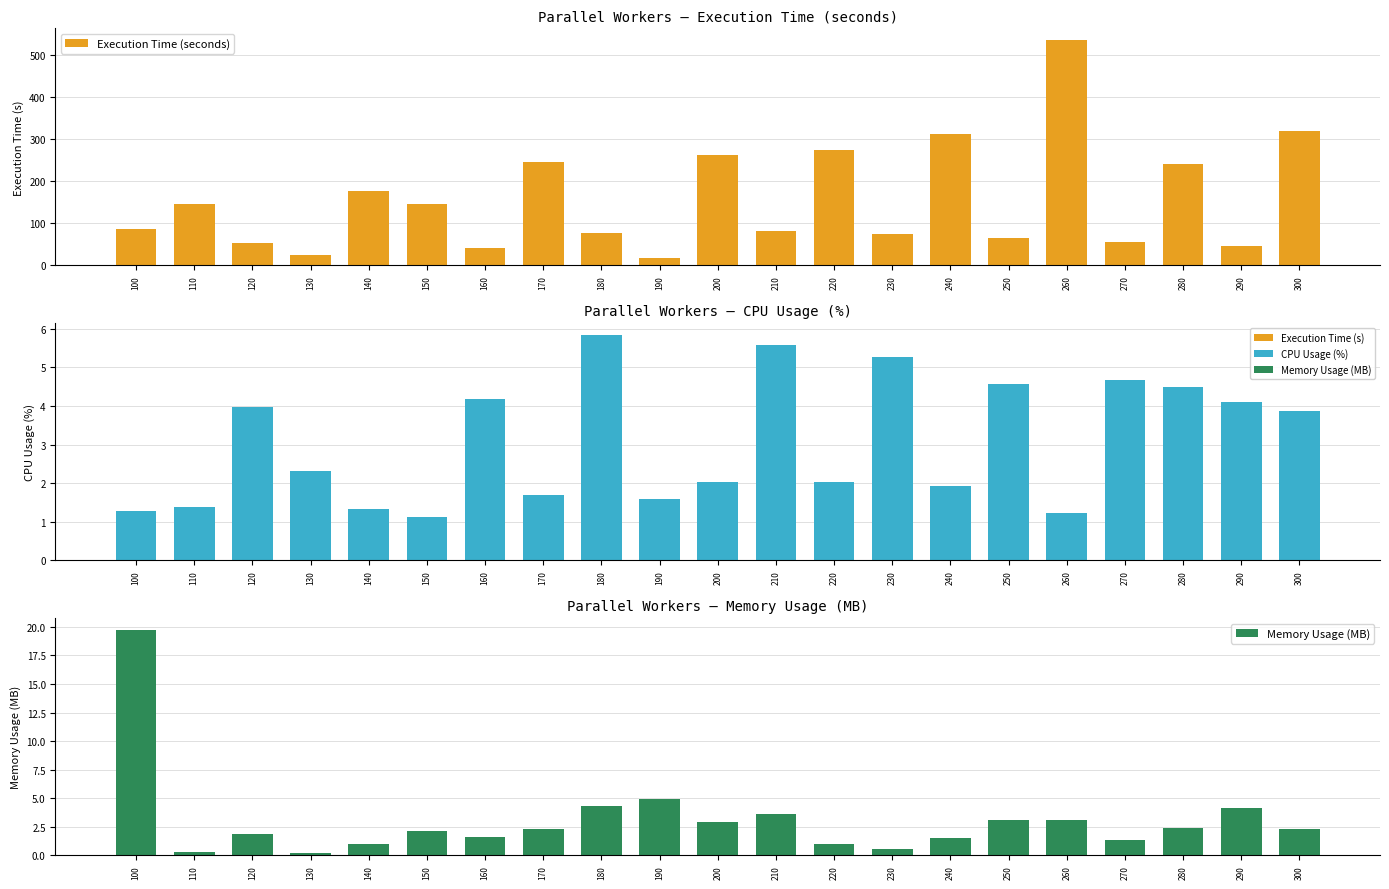

Which series has the widest spread of values?

Execution Time (seconds)